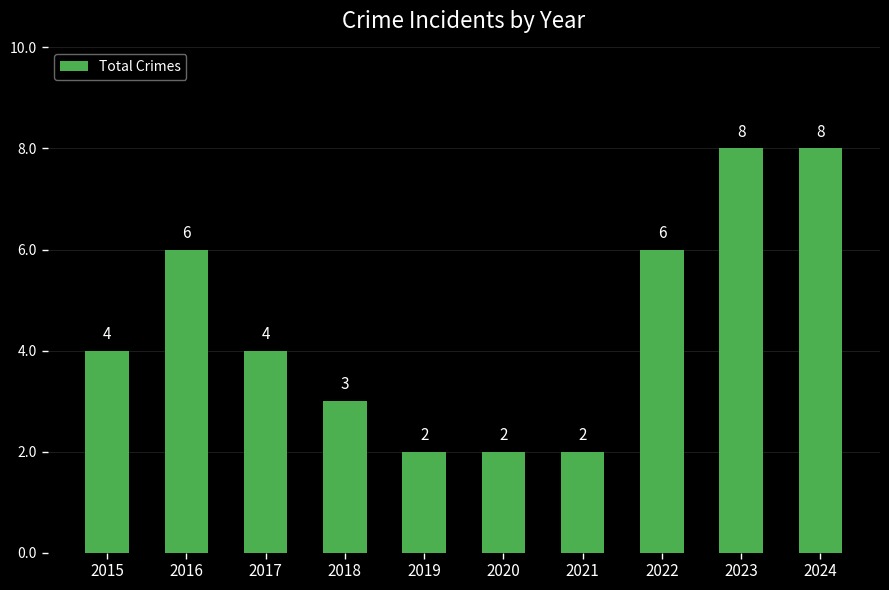

Reading left to right, transcribe all the data shown in this chart.

2015=4	2016=6	2017=4	2018=3	2019=2	2020=2	2021=2	2022=6	2023=8	2024=8